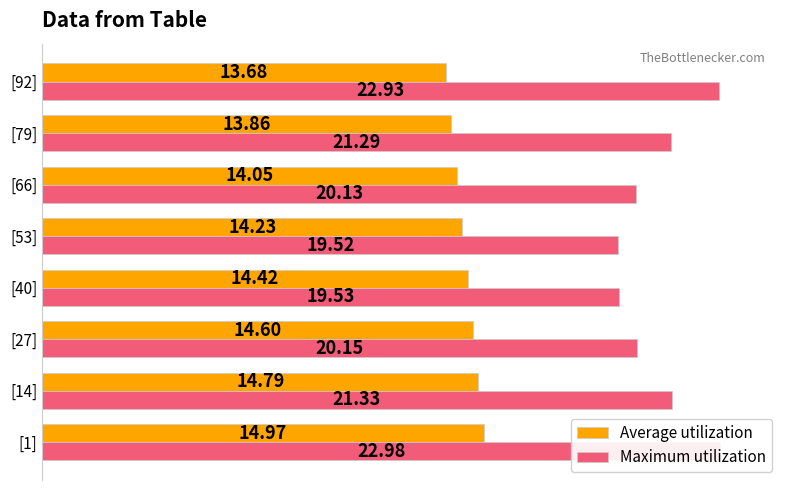

What are all the series names shown in the legend?

Average utilization, Maximum utilization